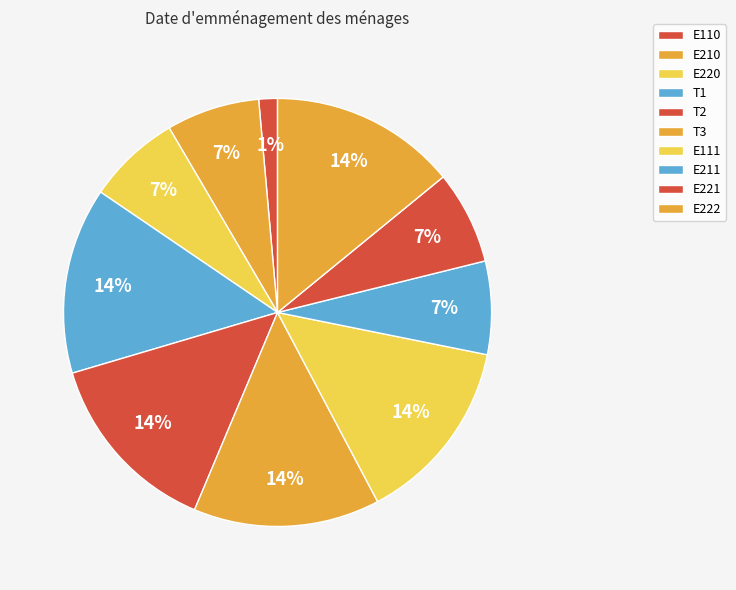

To the nearest percent, what is the difference between the E111 and E221 slice percentages?

7%